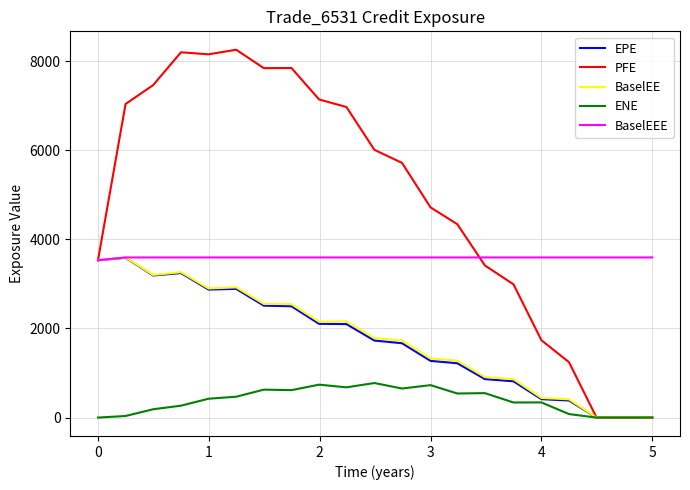

Which series has the largest range (max minus min)?

PFE